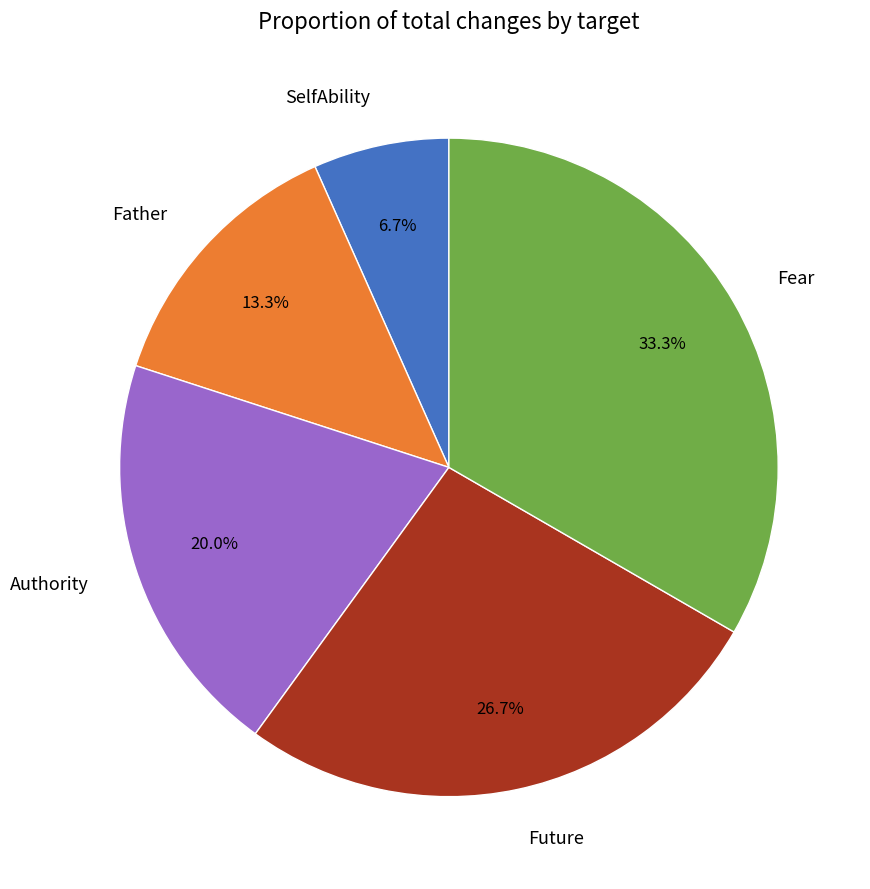

Is Fear the majority of the pie?

No